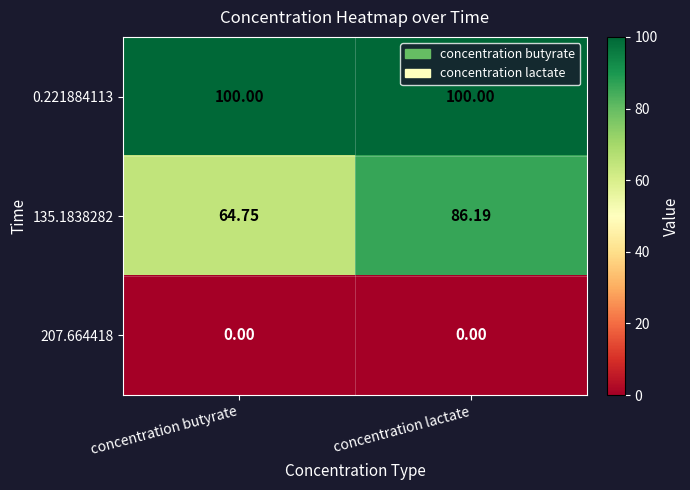

How many distinct data groups are displayed?

3